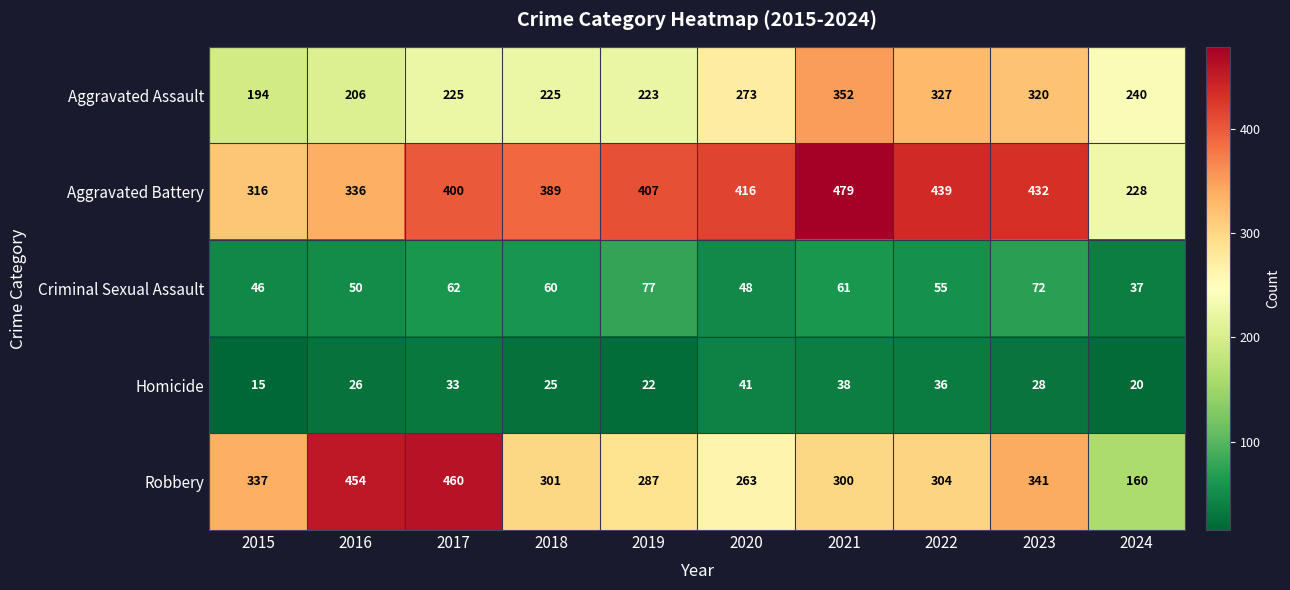

At how many categories does at least one series exceed 131?

10